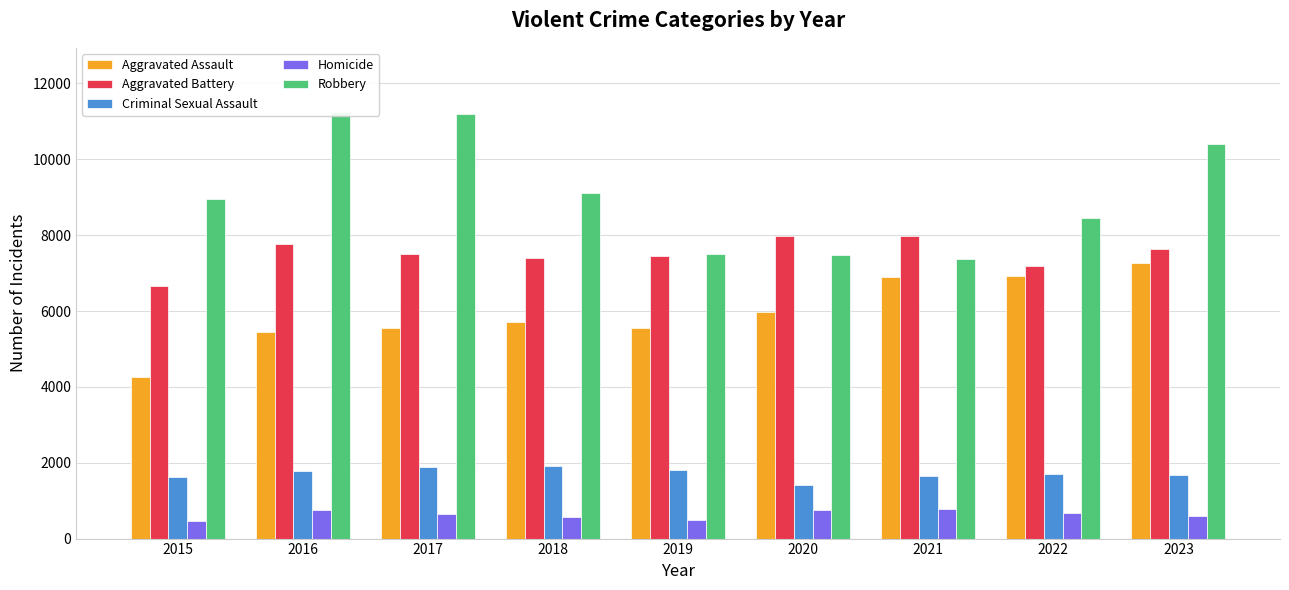

Are the bars horizontal?

No